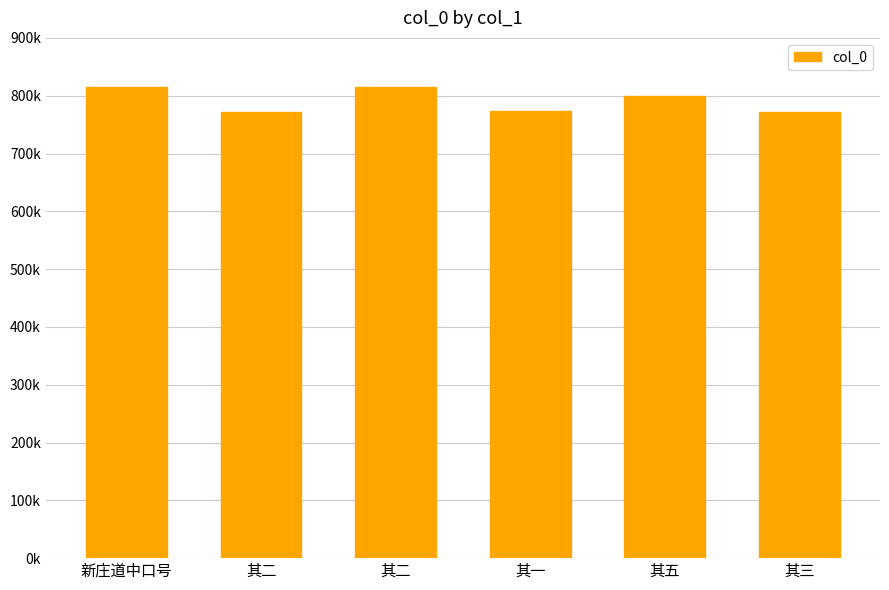

What is the ratio of the value at 其五 to the value at 其一?

1.0